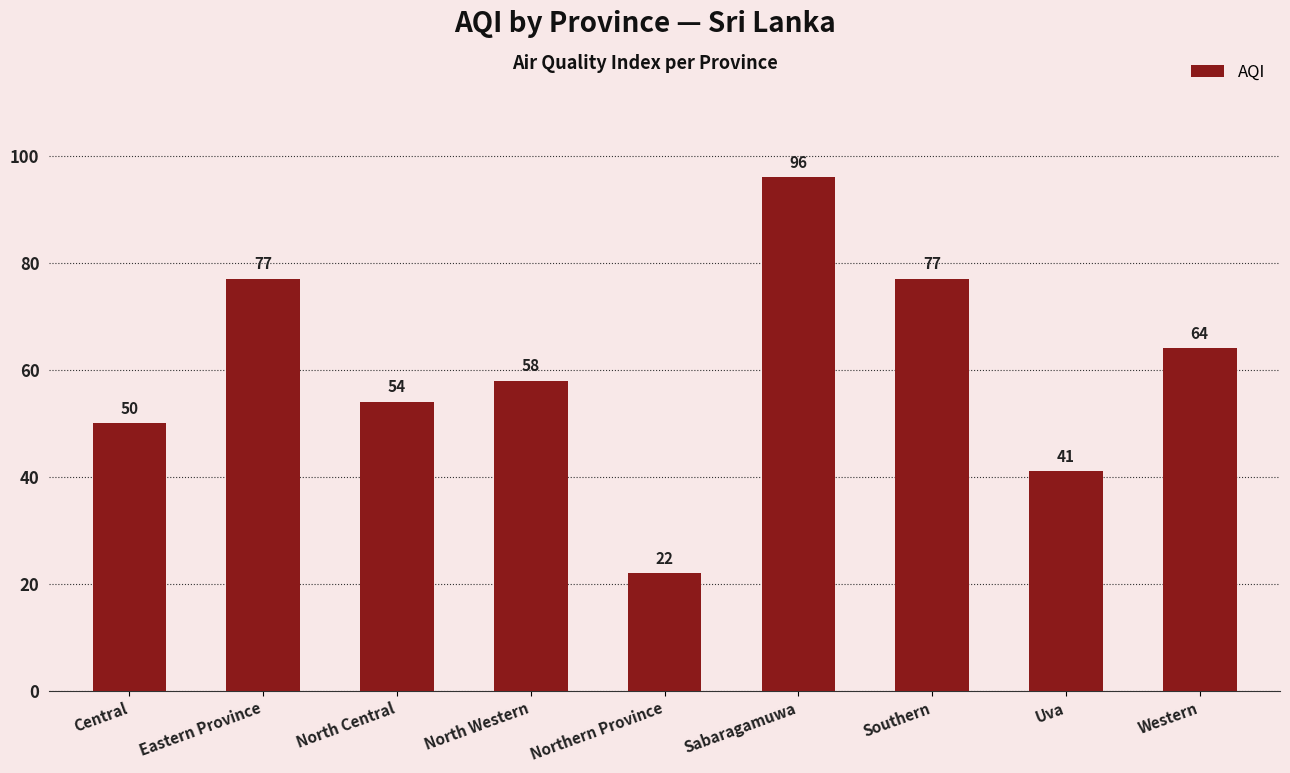

Which has a higher value, Central or Southern?

Southern